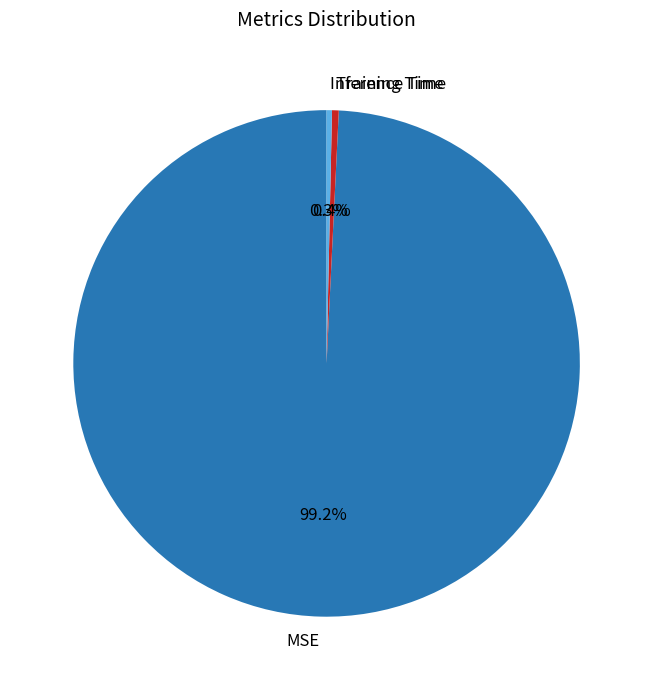

How many slices are in this pie chart?

3